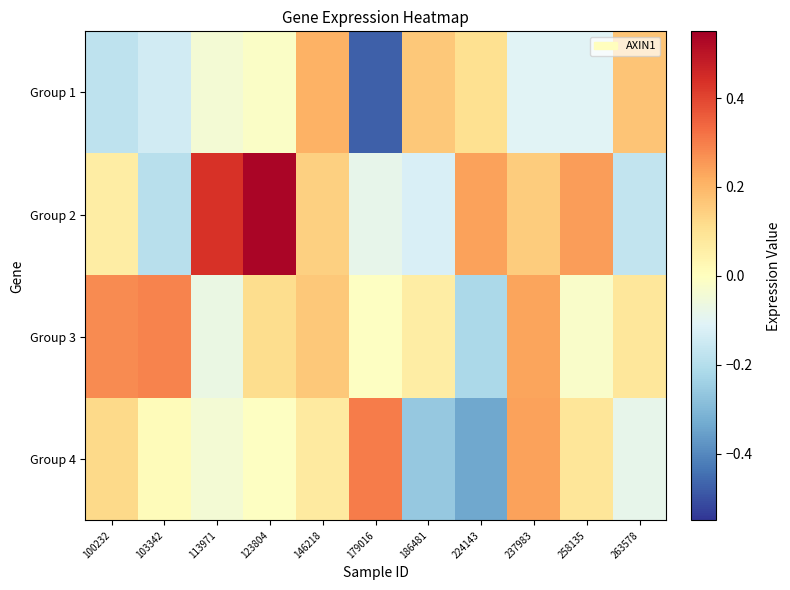

How many distinct data groups are displayed?

4